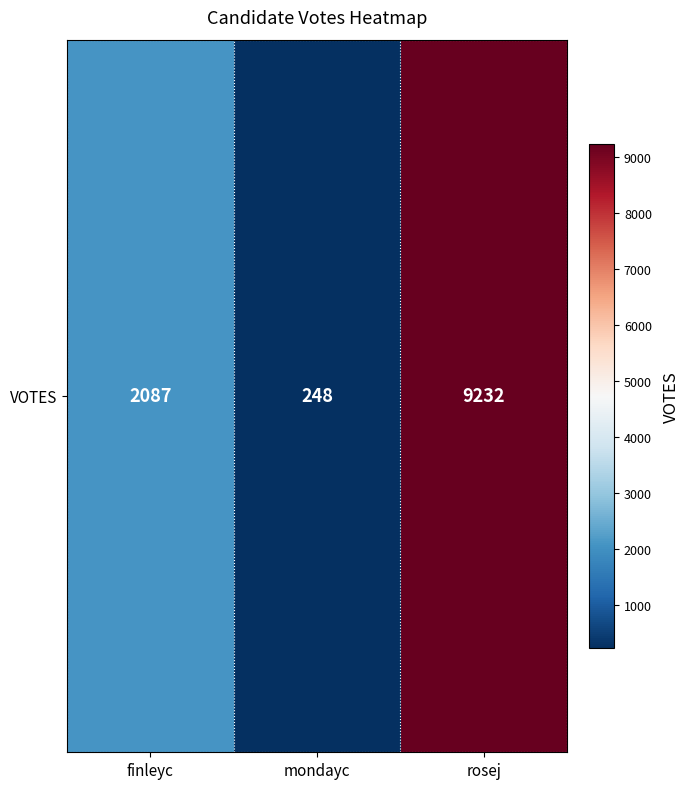

Reading right to left, what are all the values shown in this chart?

rosej=9232	mondayc=248	finleyc=2087